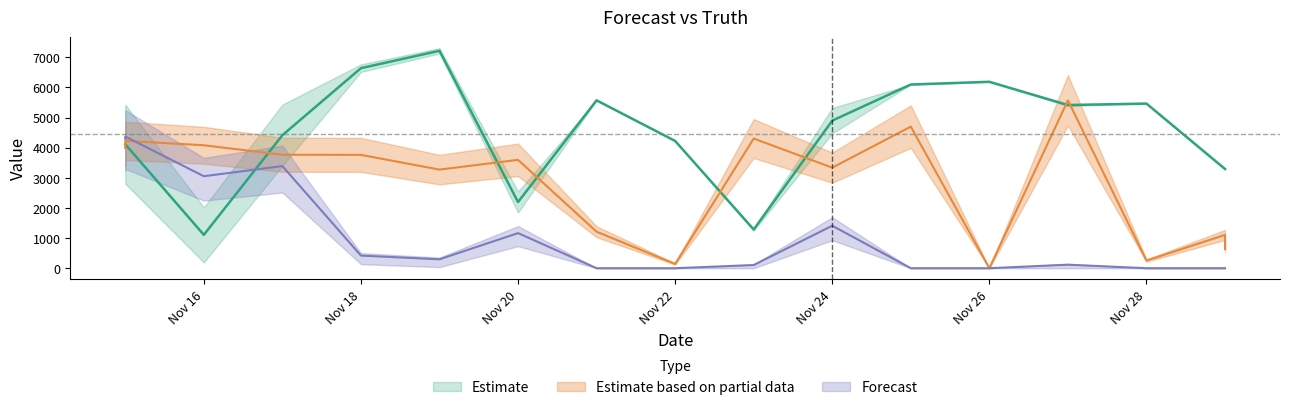

What is the sum of all truth values?

75527.0